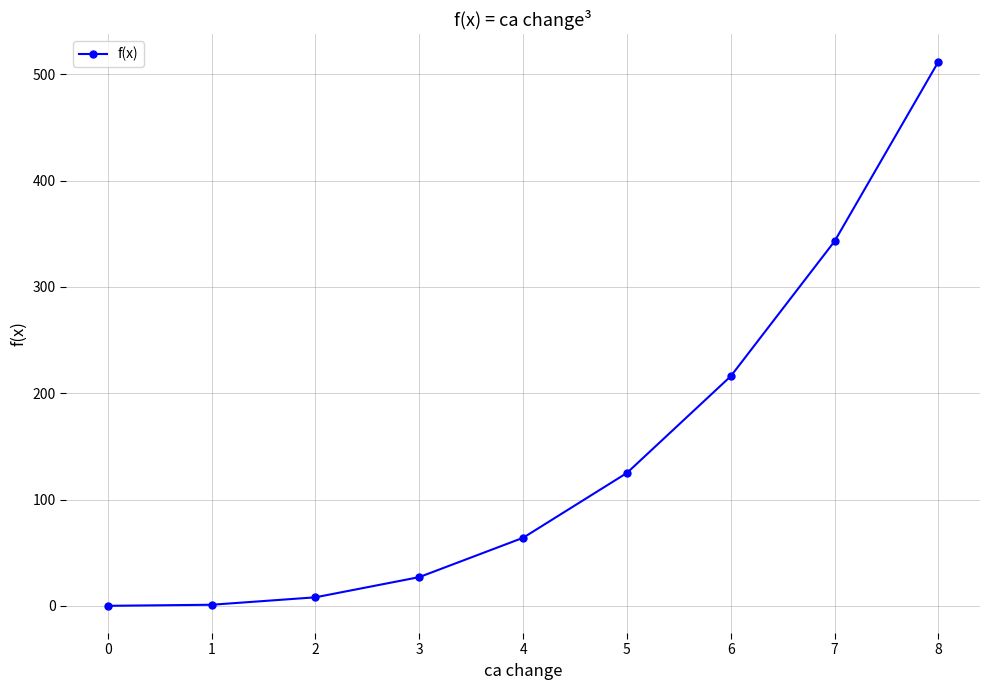

How many data points are less than 64?

4